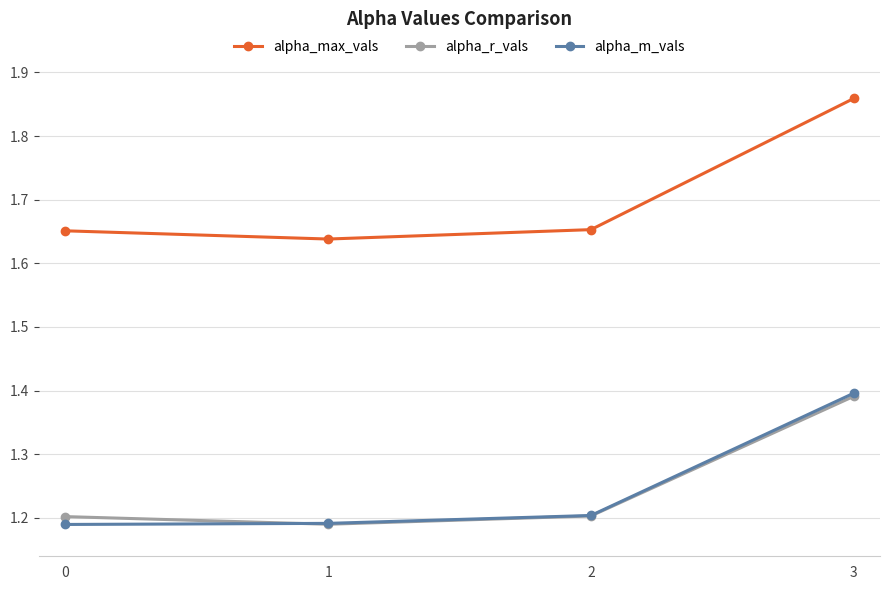

How many distinct data groups are displayed?

3